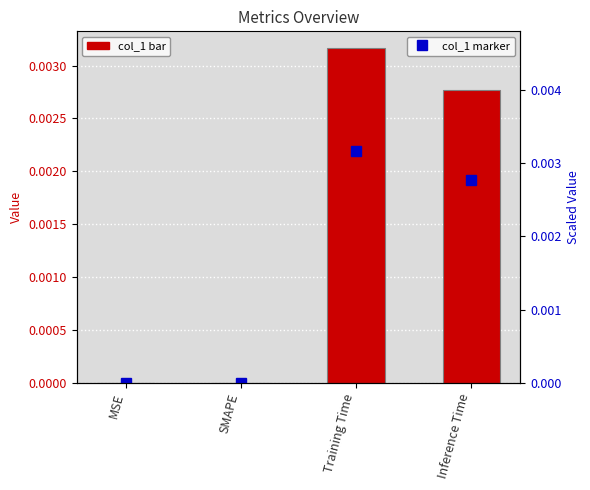

What is the label of the 1st bar from the left?

MSE